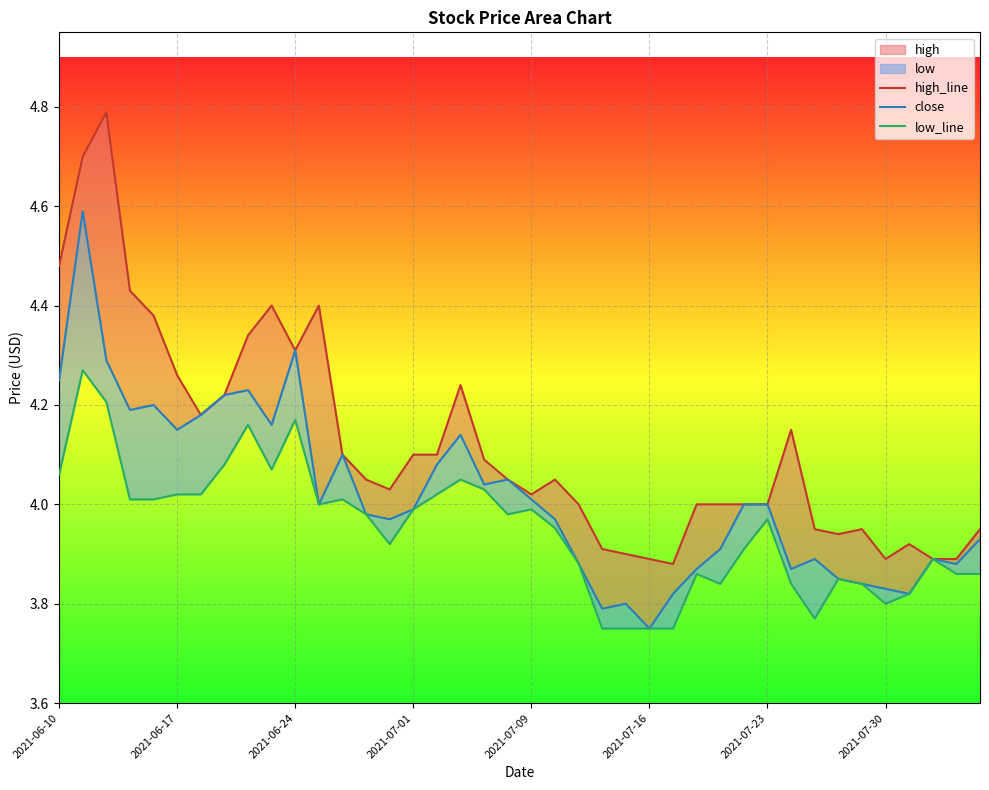

At which label is low_line closest to 4?

11